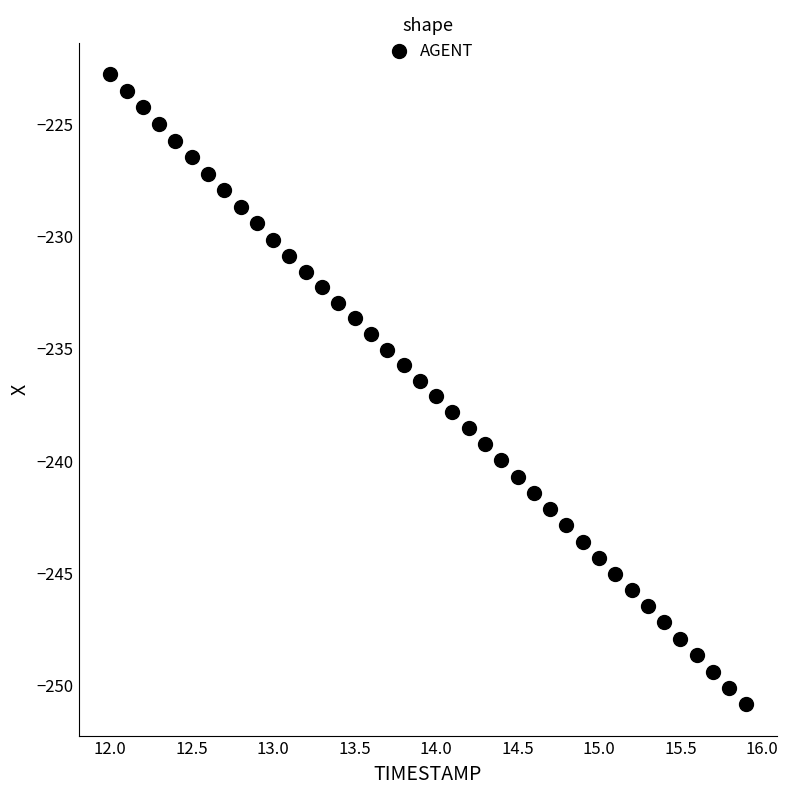

What is the range of Y values (max minus min)?

28.0